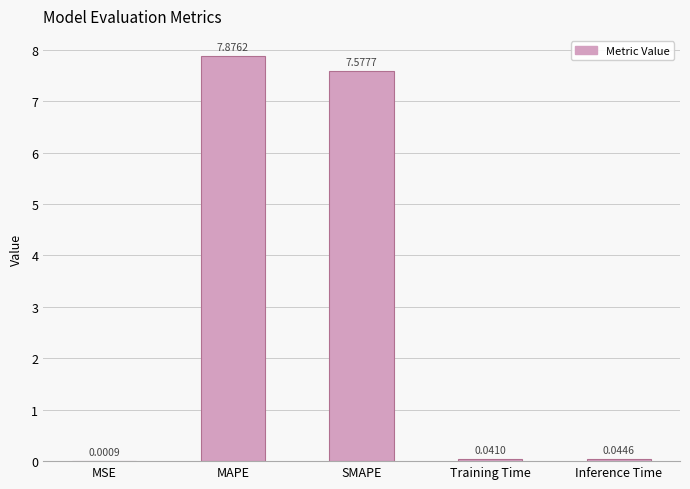

Does the chart contain stacked bars?

No